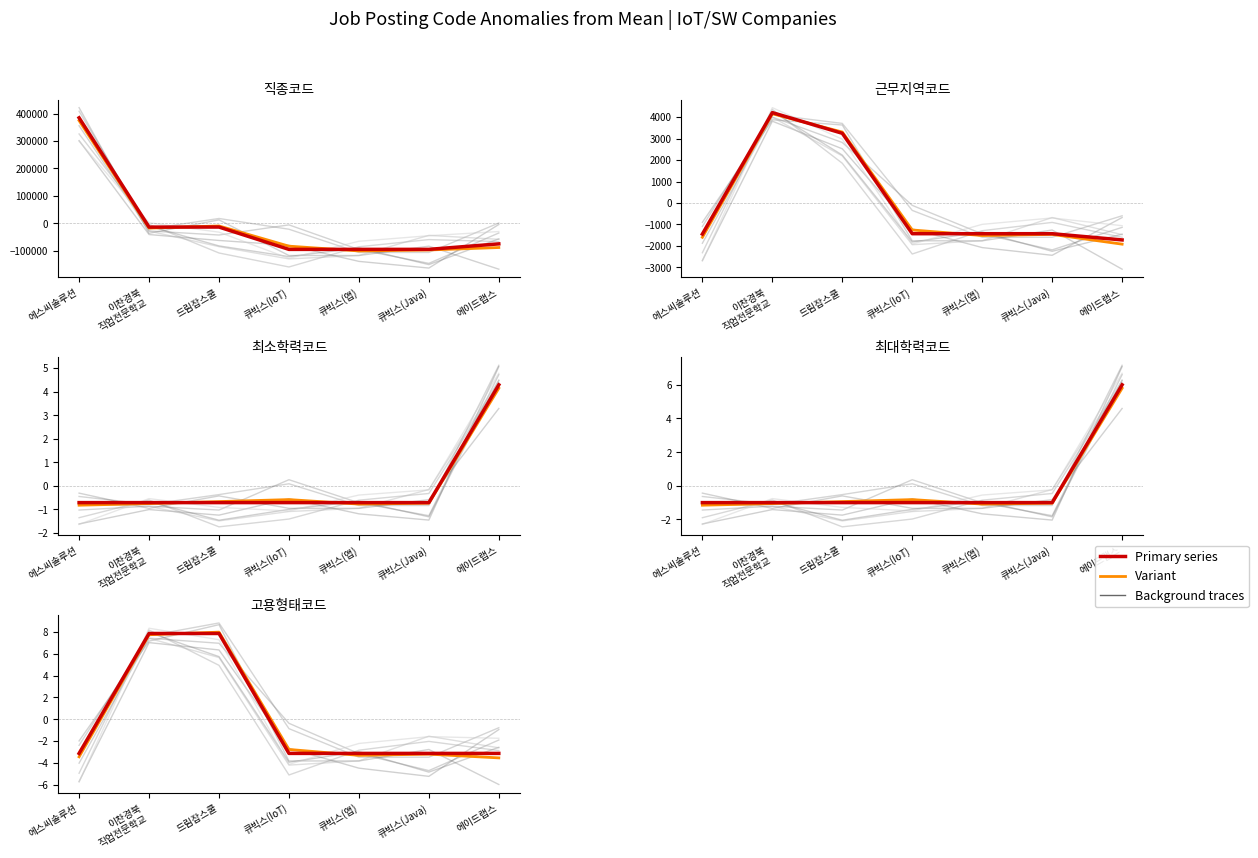

What is the difference between the 직종코드 values at 이찬경북
직업전문학교 and 에이드랩스?

61105.0